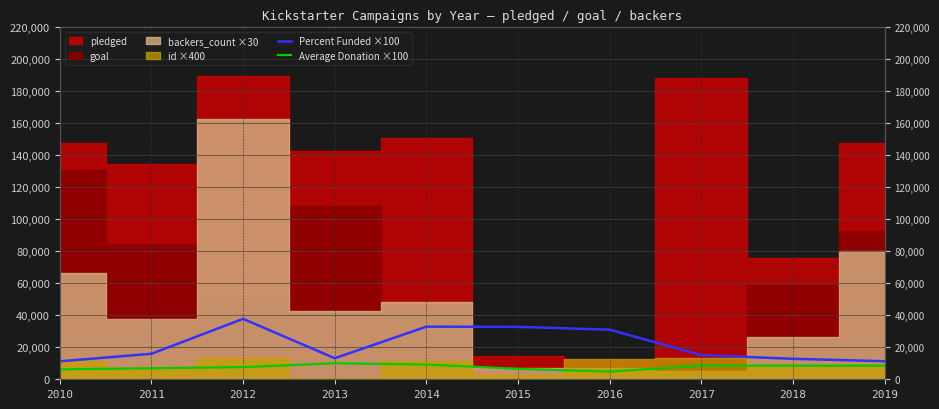

At which label is Percent Funded ×100 closest to 24503?

2016